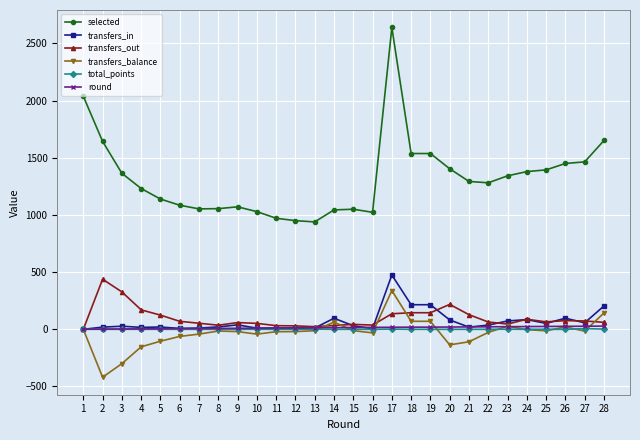

True or false: selected and transfers_balance cross at least once.

False